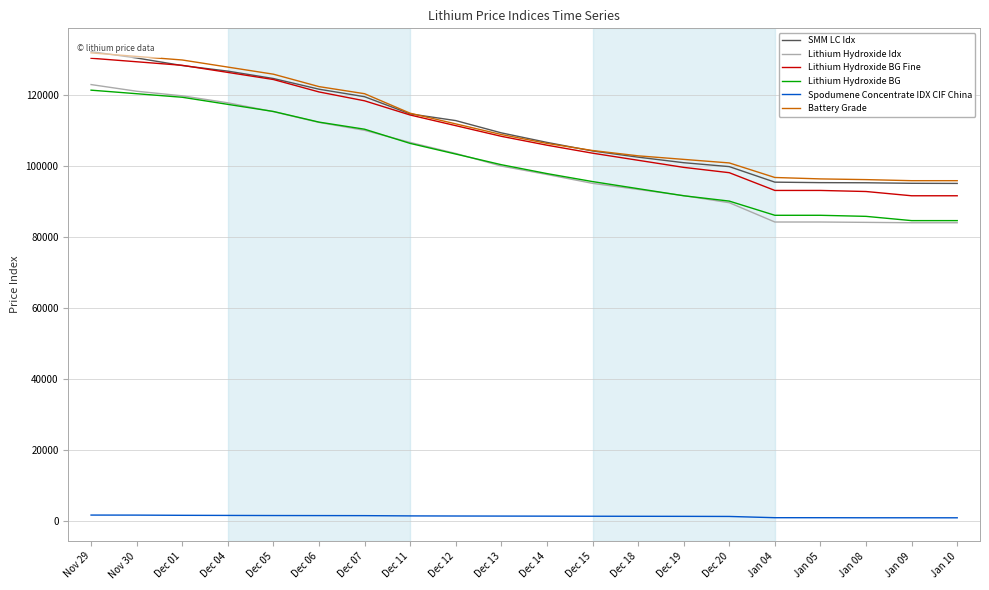

What is the difference between the second highest and minimum values in the Lithium Hydroxide Idx series?

37044